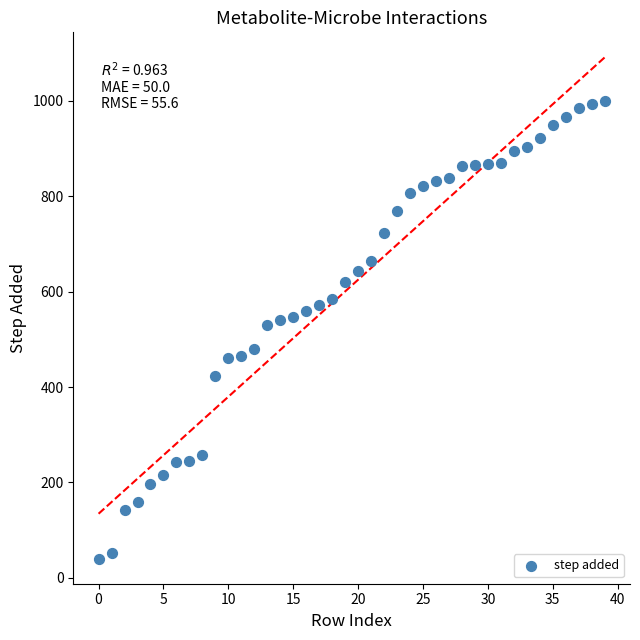

What is the range of Y values (max minus min)?

960